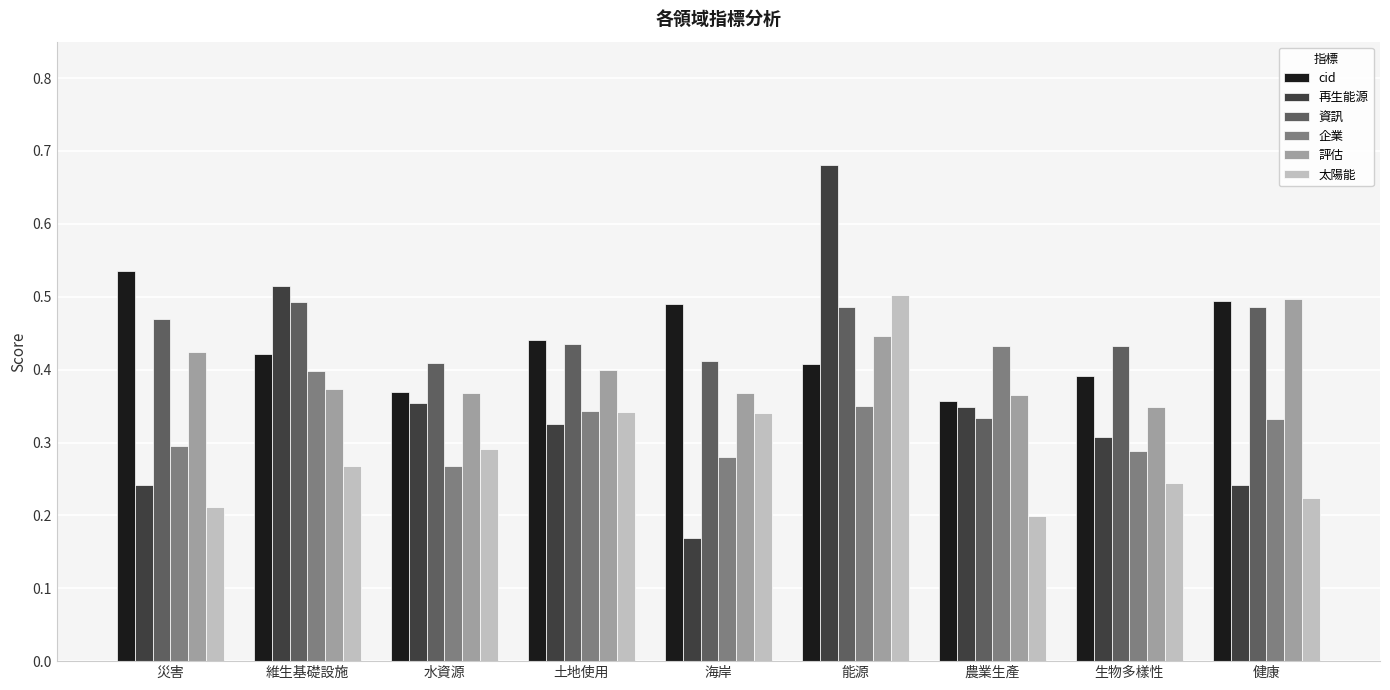

The value of 資訊 at 海岸 is 0.3. True or false?

False